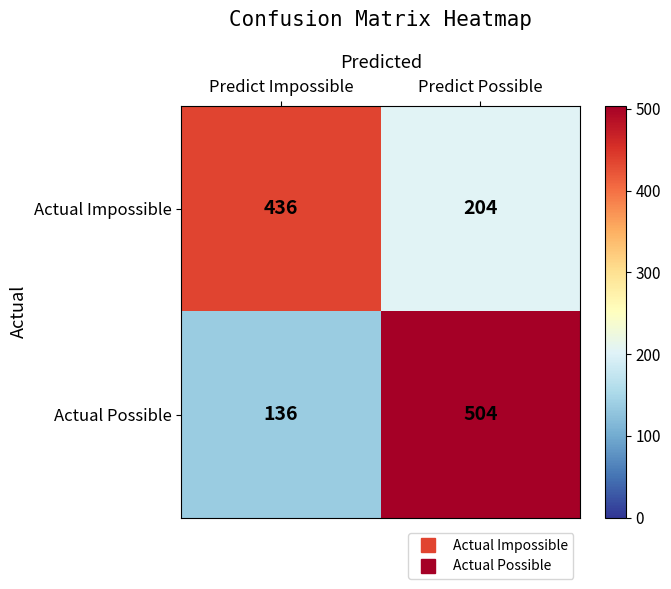

What is the spread (max minus min) of values at Predict Possible?

300